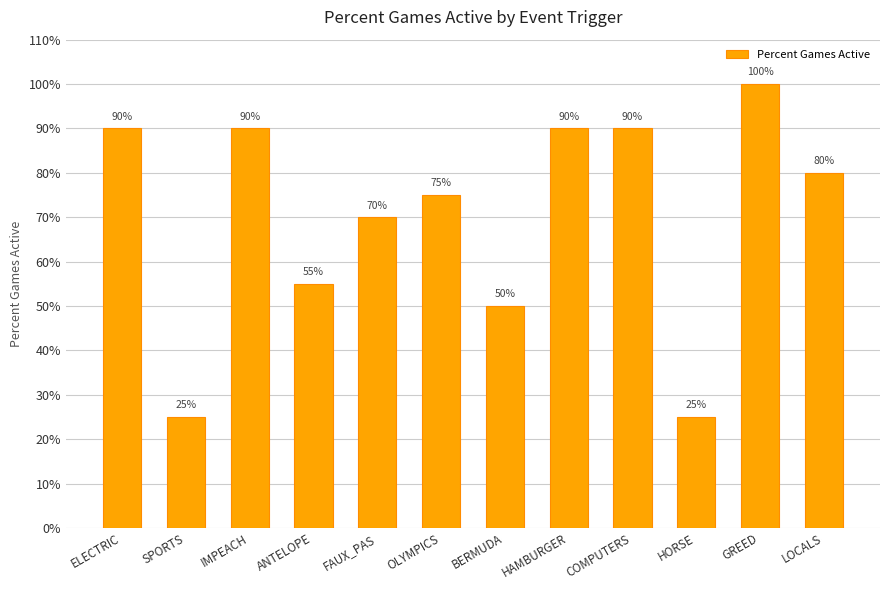

How many bars are there in total?

12